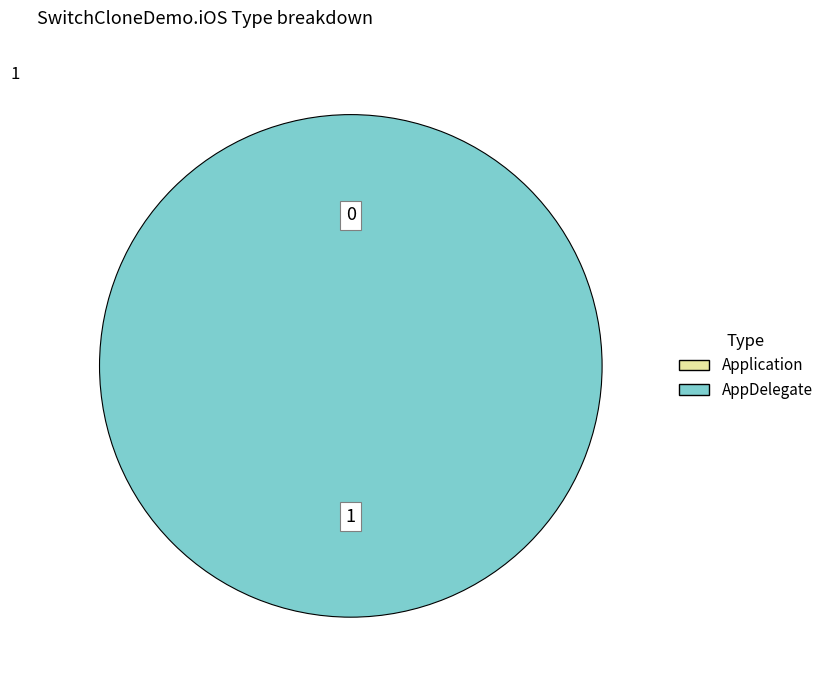

What percentage is NOT represented by Application?

100.0%